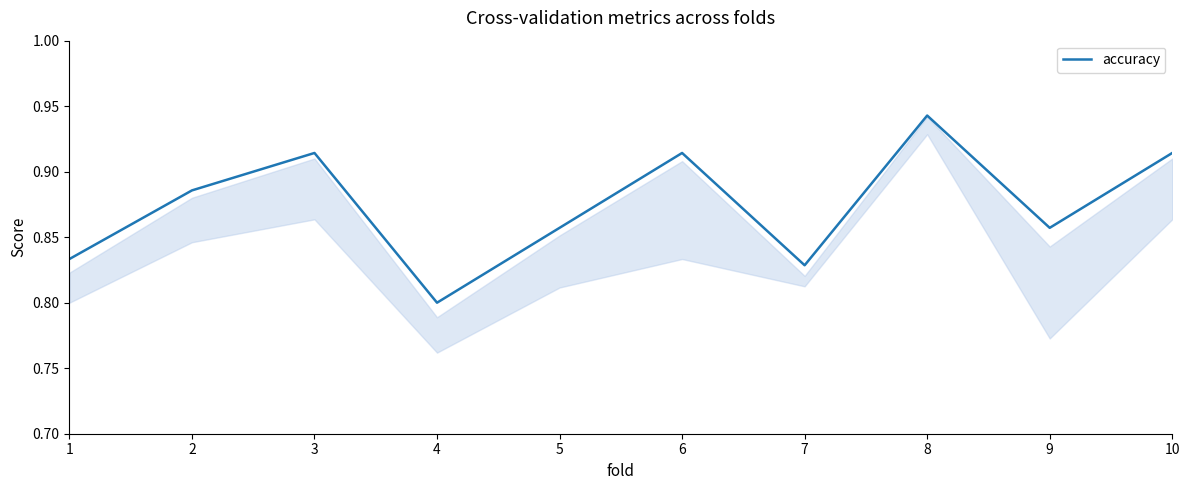

Where is the first local maximum?

3